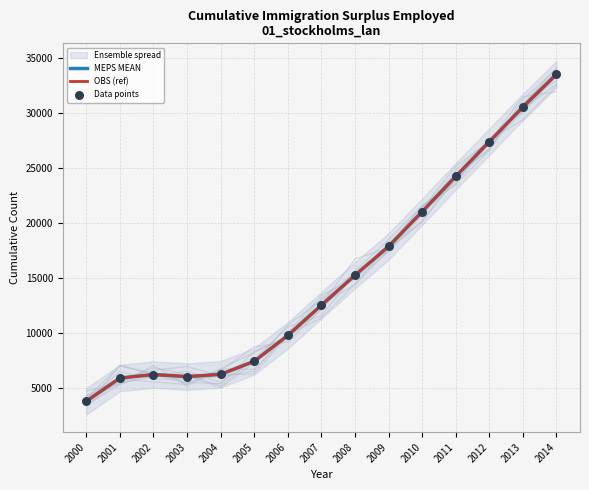

Which series reaches the maximum Y coordinate?

MEPS MEAN